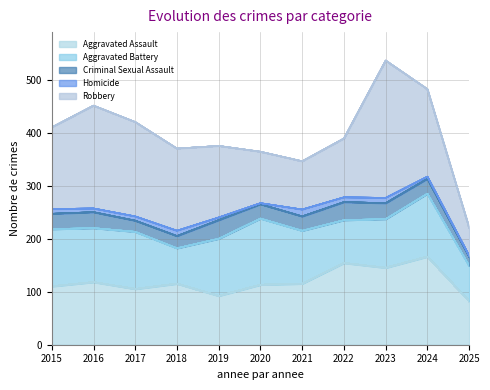

True or false: Homicide and Criminal Sexual Assault intersect in this chart.

False